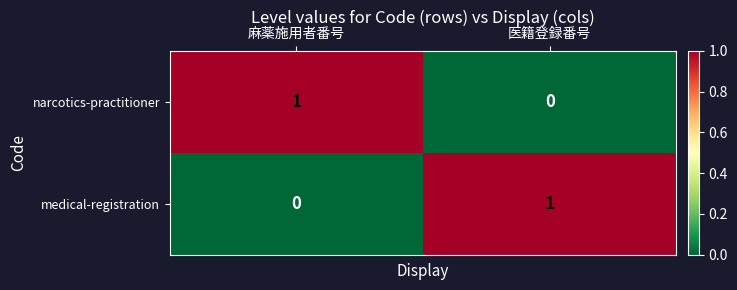

Where is narcotics-practitioner nearest to the value 0?

医籍登録番号